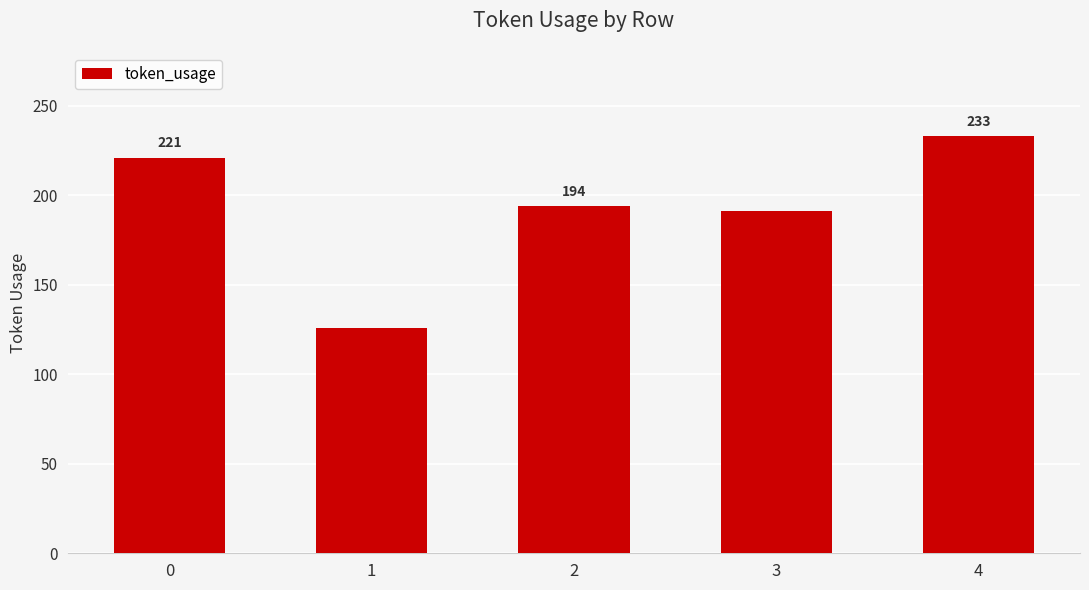

List the labels in order of value, smallest first.

1, 3, 2, 0, 4